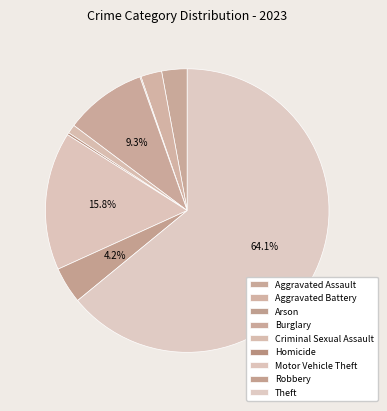

Is it true that Aggravated Assault is 10% of the pie?

False